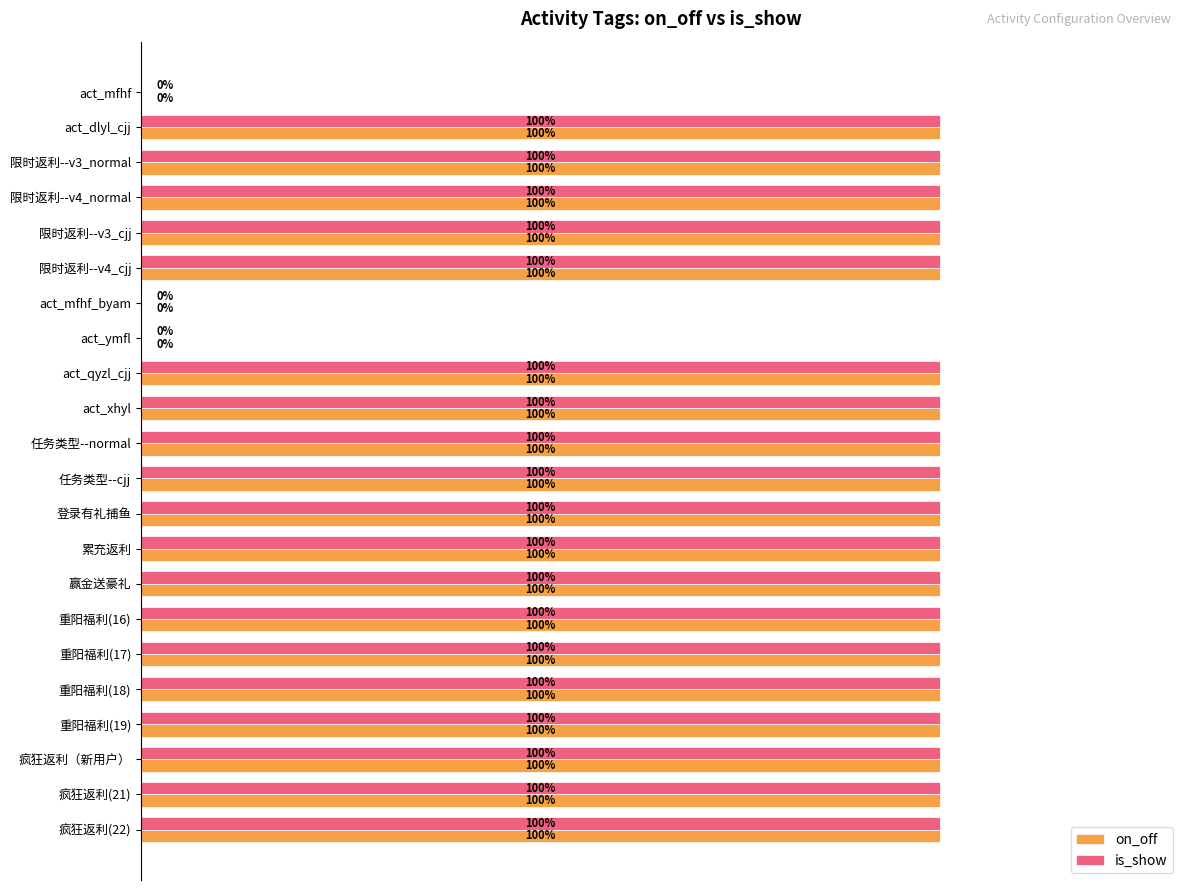

Reading left to right, list all the values displayed in this chart.

on_off: 0	1	1	1	1	1	0	0	1	1	1	1	1	1	1	1	1	1	1	1	1	1
is_show: 0	1	1	1	1	1	0	0	1	1	1	1	1	1	1	1	1	1	1	1	1	1